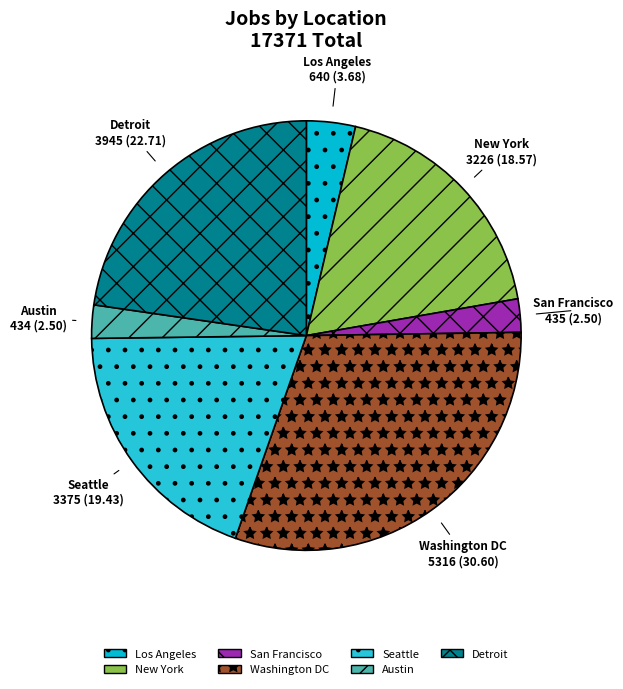

Between Austin and Washington DC, which is larger?

Washington DC